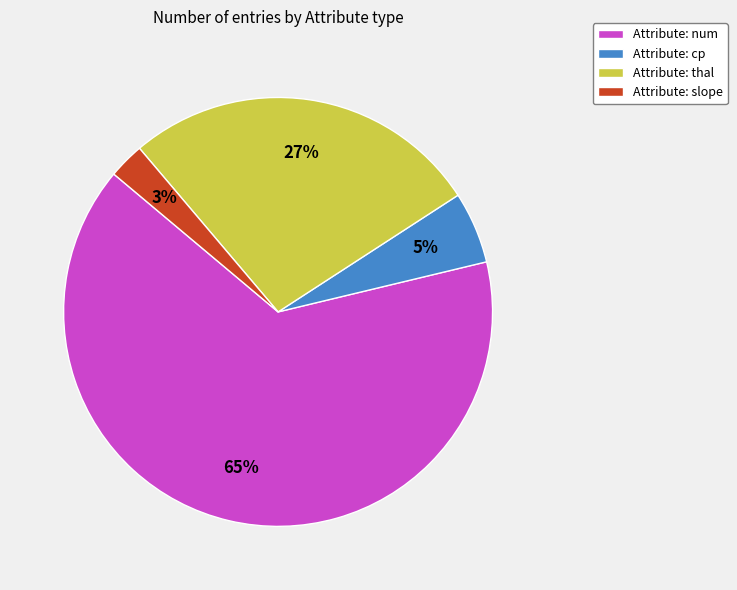

Is it true that Attribute: cp is 19% of the pie?

False